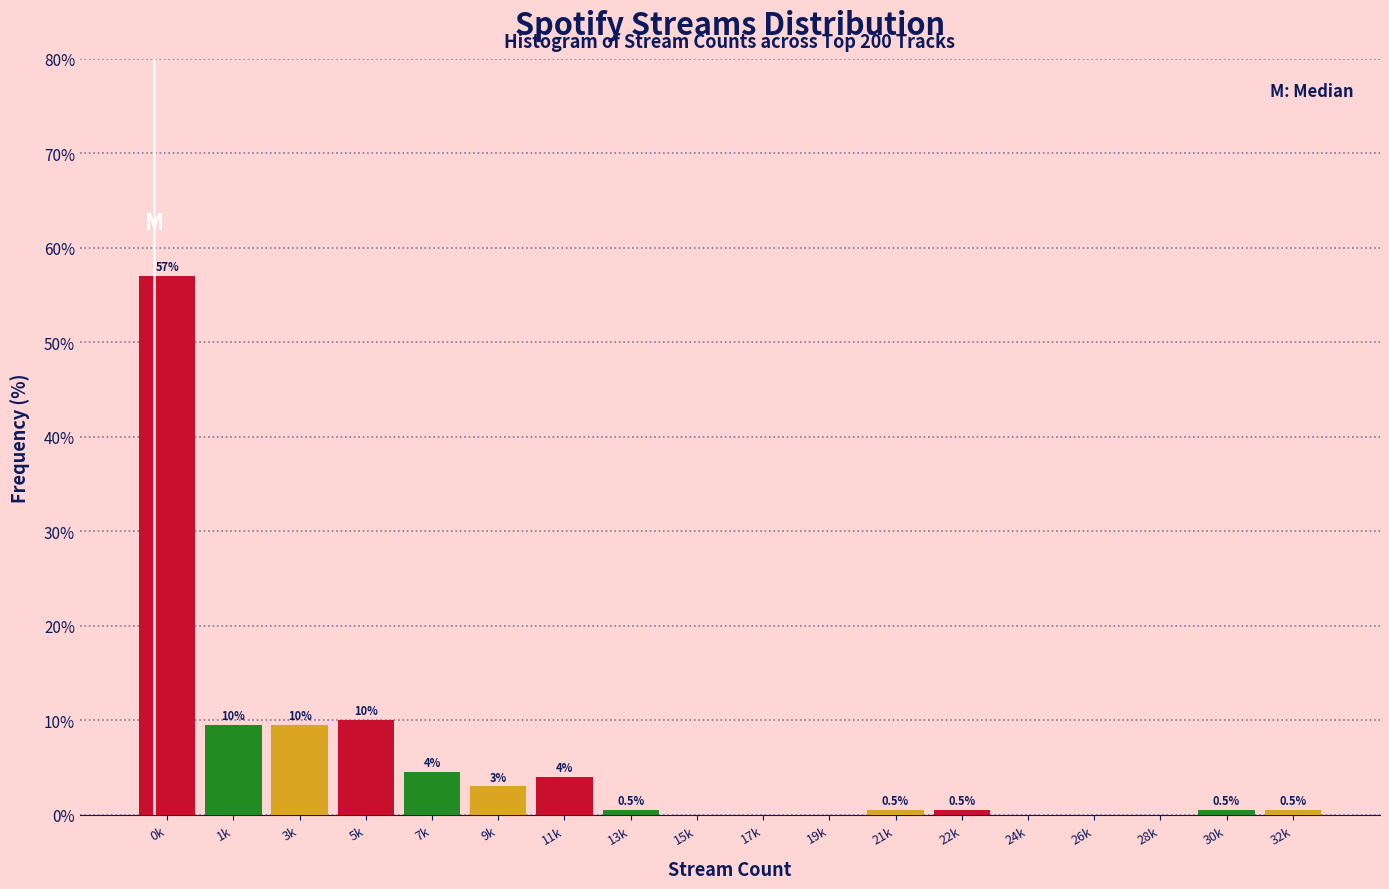

Reading left to right, extract all data points from this chart.

0k=57.0	1k=9.5	3k=9.5	5k=10.0	7k=4.5	9k=3.0	11k=4.0	13k=0.5	15k=0.0	17k=0.0	19k=0.0	21k=0.5	22k=0.5	24k=0.0	26k=0.0	28k=0.0	30k=0.5	32k=0.5